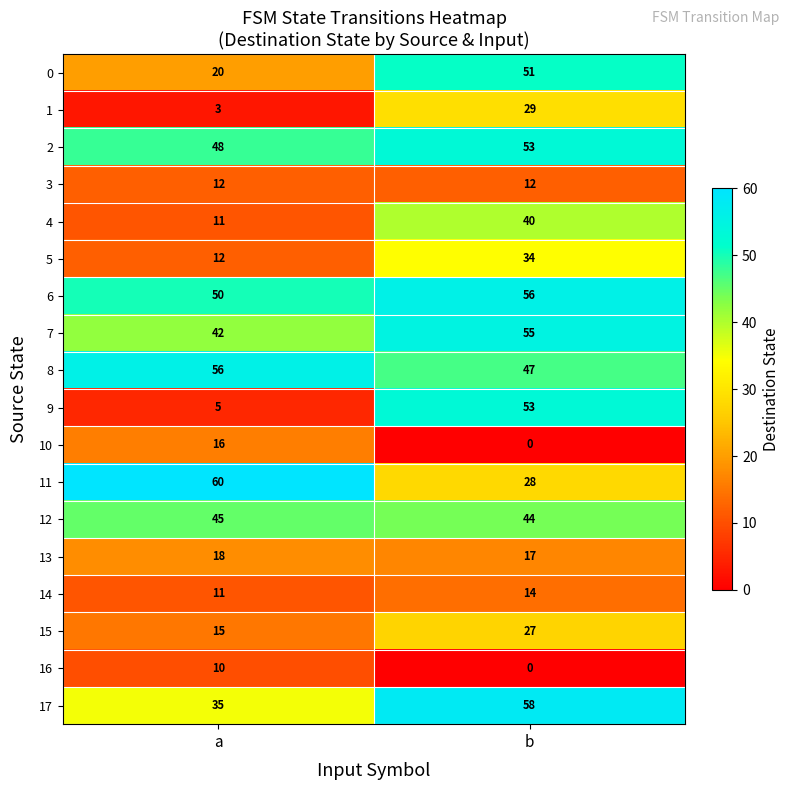

True or false: 12 has a value of 67 at a.

False